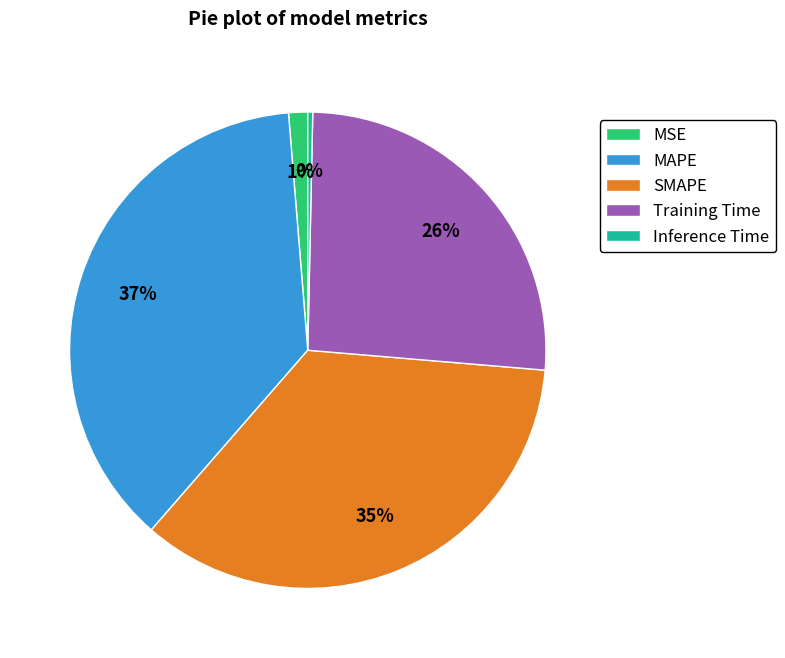

Rank the categories by value from lowest to highest.

Inference Time, MSE, Training Time, SMAPE, MAPE